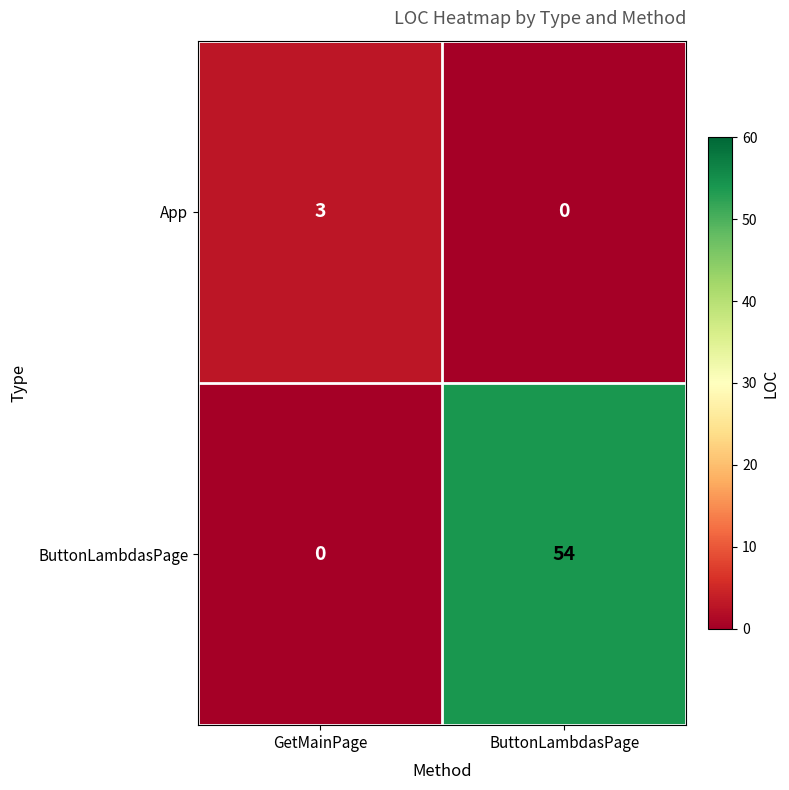

Is it true that ButtonLambdasPage equals 0 at GetMainPage?

True